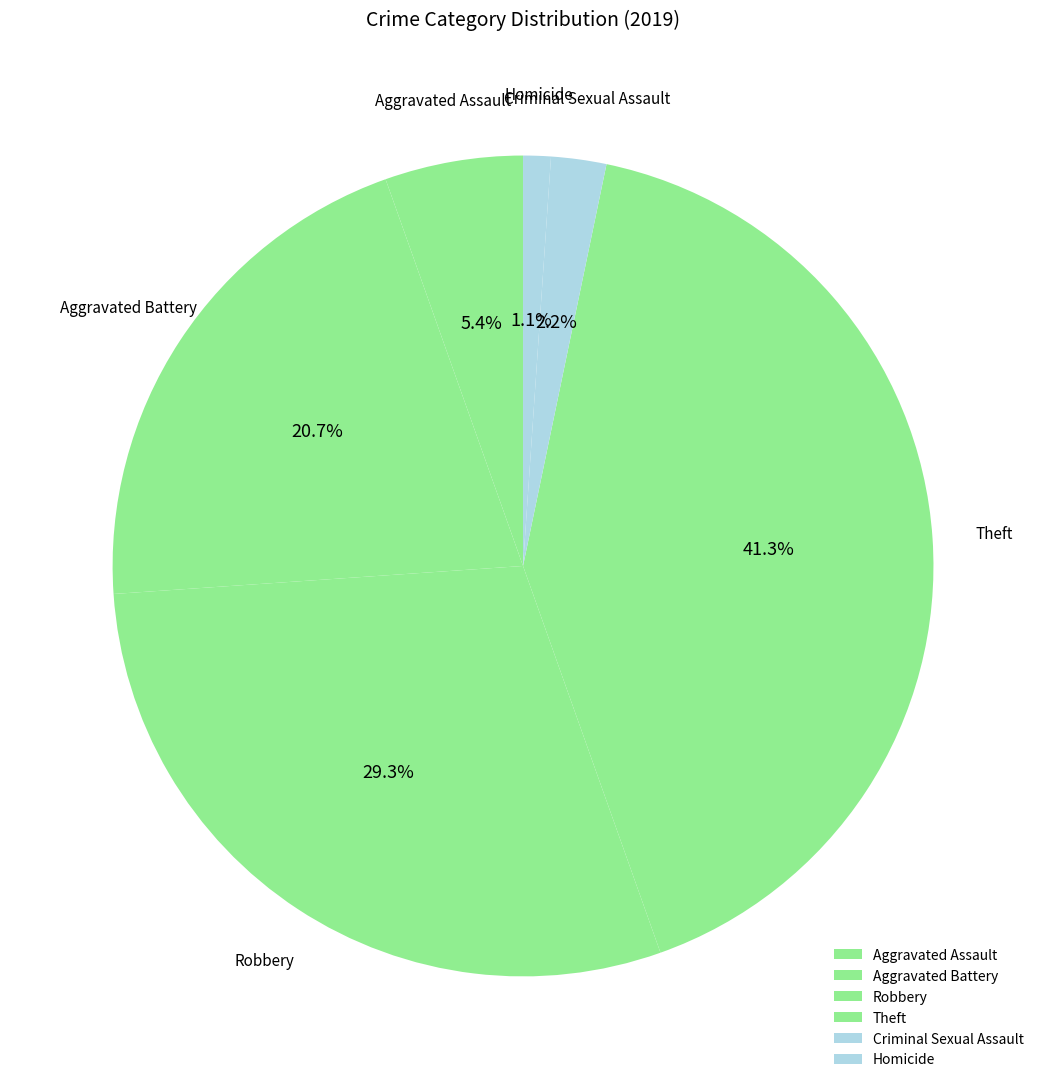

What is the largest slice in the pie chart?

Theft